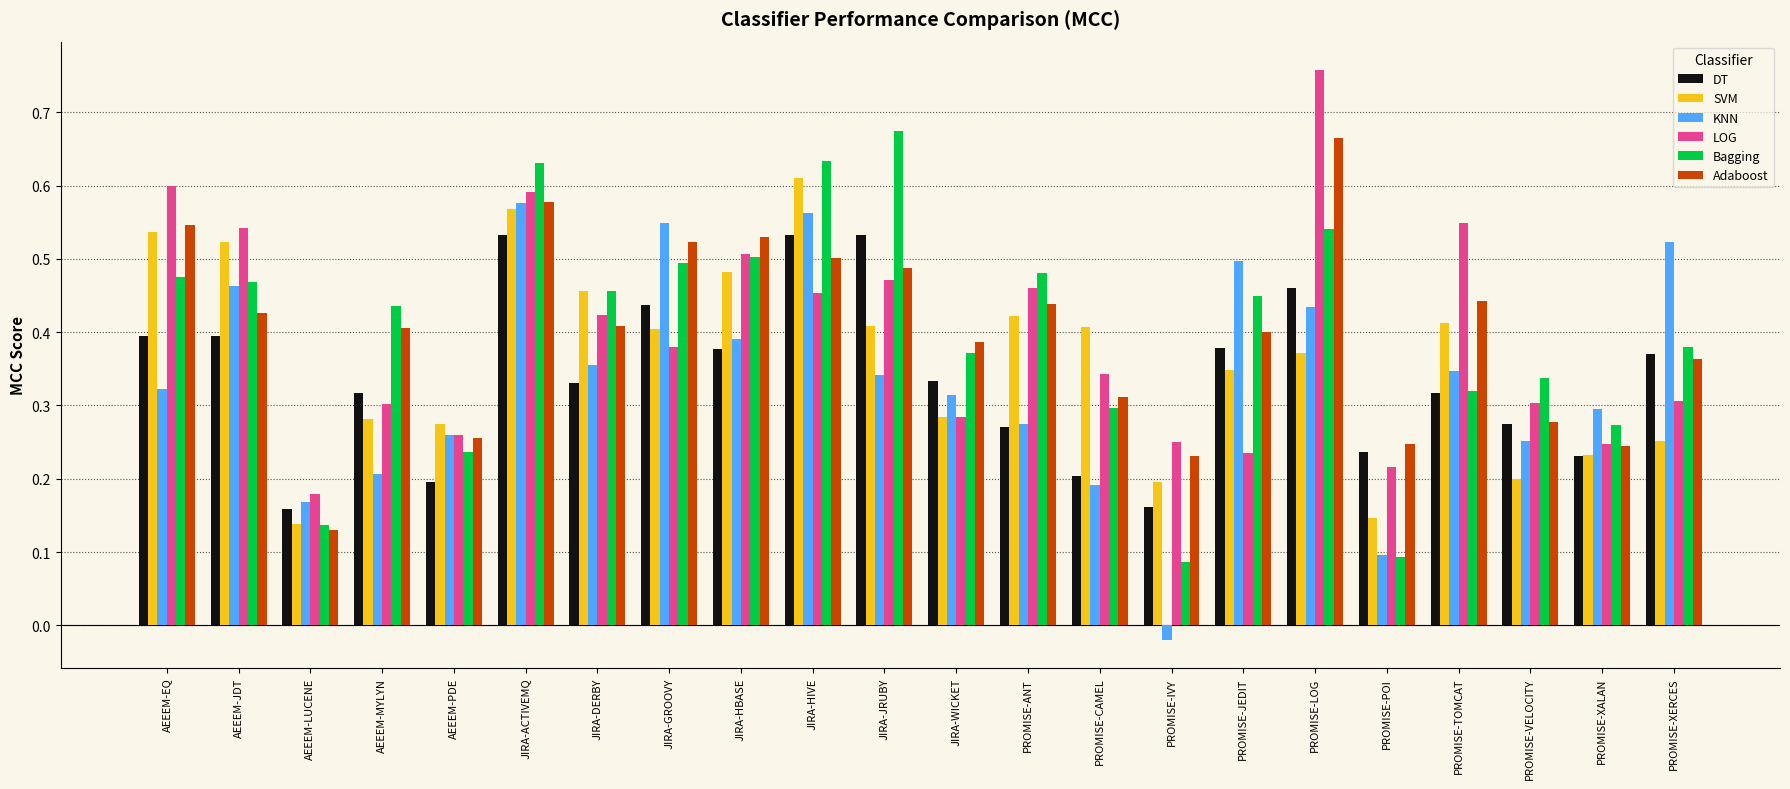

What position from the right is PROMISE-POI?

5